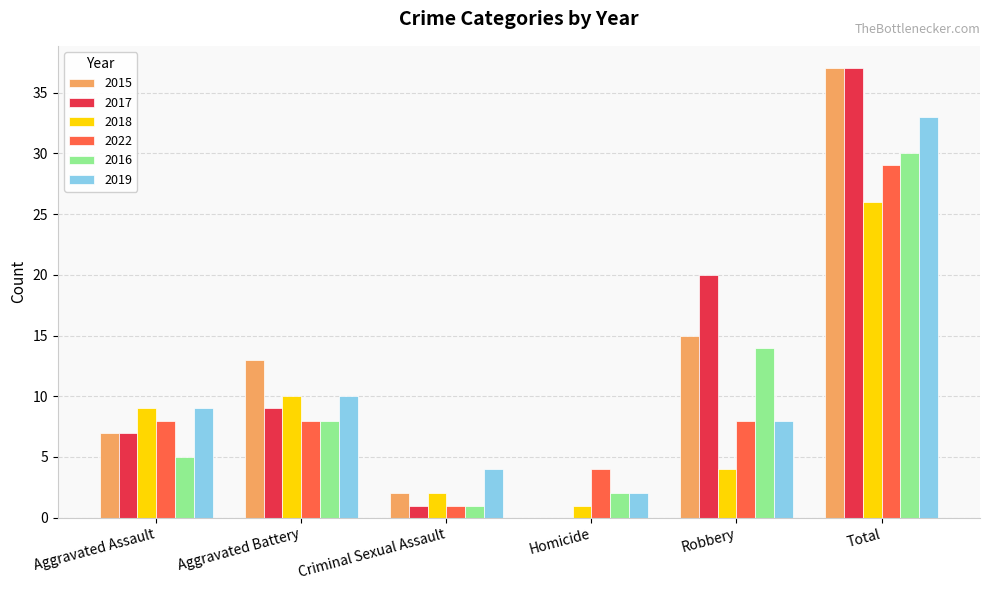

Is it true that 2018 equals 4 at Robbery?

True